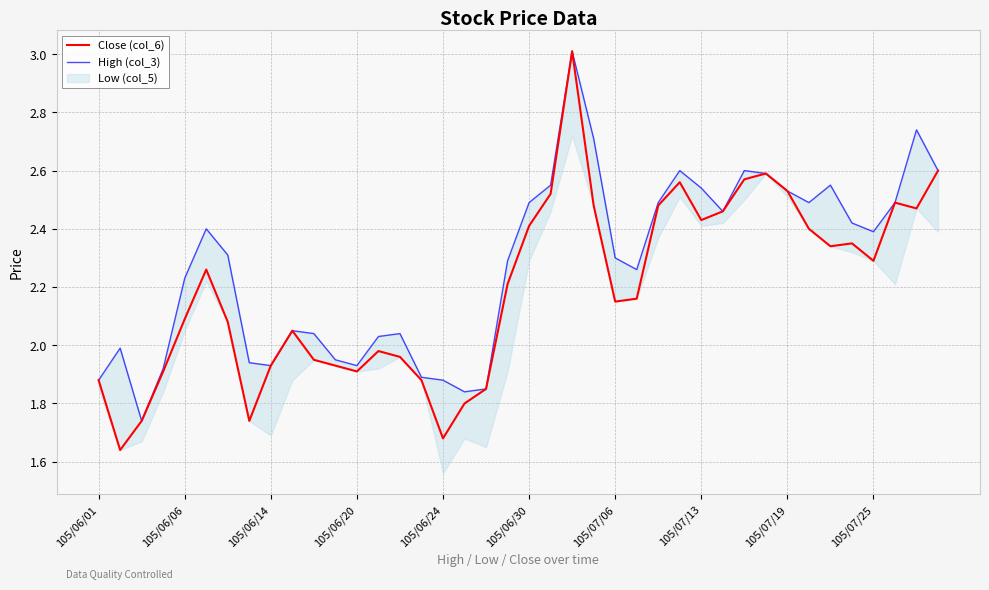

True or false: High (col_3) and Close (col_6) intersect in this chart.

False